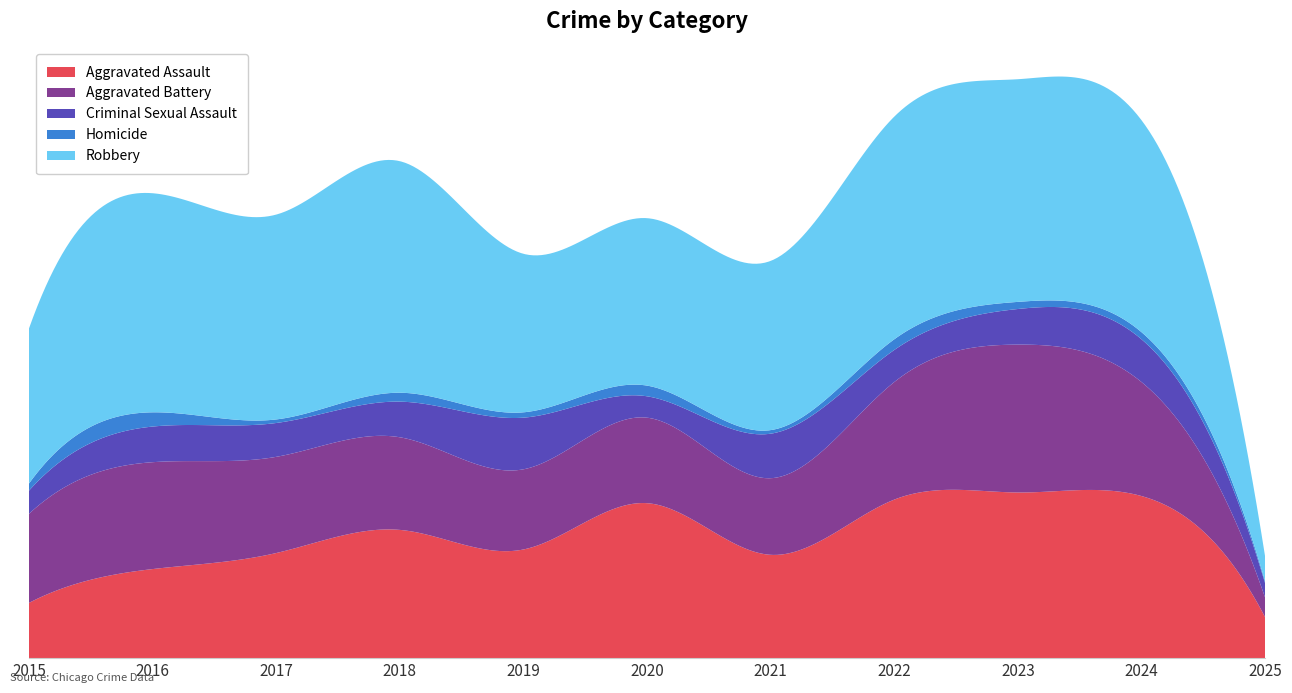

Reading right to left, what are all the values shown in this chart?

Aggravated Assault: 23	91	93	89	58	87	61	72	59	50	31
Aggravated Battery: 11	64	83	66	43	48	45	52	54	60	50
Criminal Sexual Assault: 8	24	20	18	25	12	29	20	19	20	13
Homicide: 1	4	4	6	2	6	3	5	2	8	4
Robbery: 14	119	125	125	95	94	89	130	115	123	87